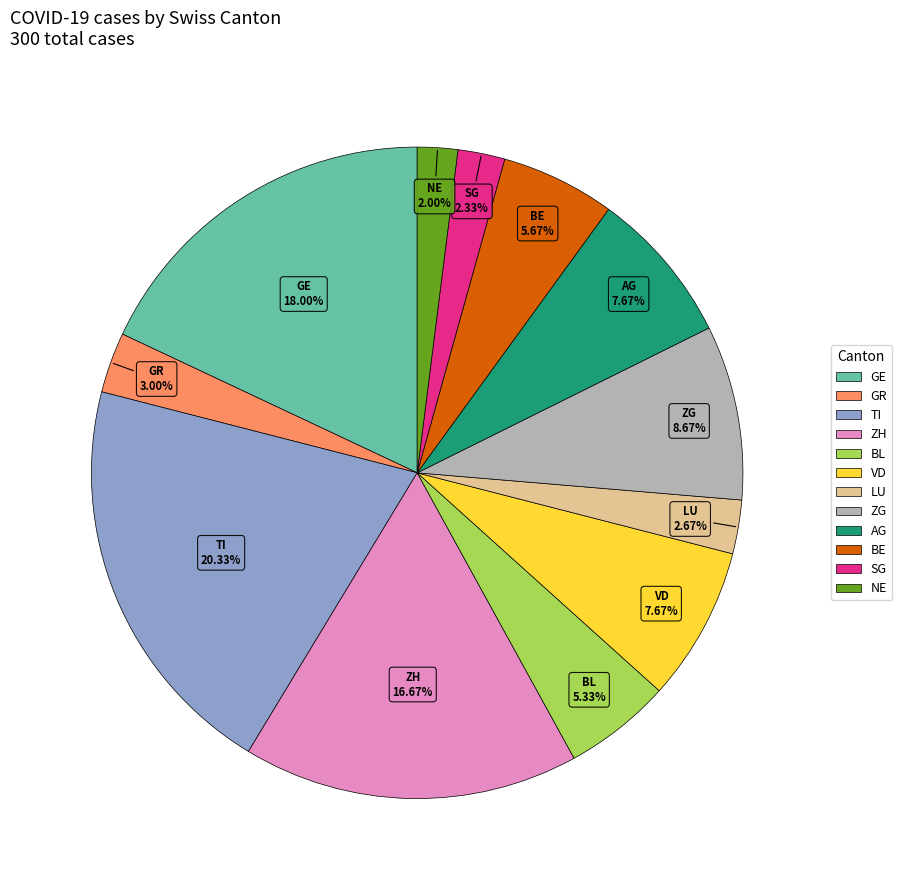

To the nearest percent, what is the difference between the largest and smallest slice percentages?

18%